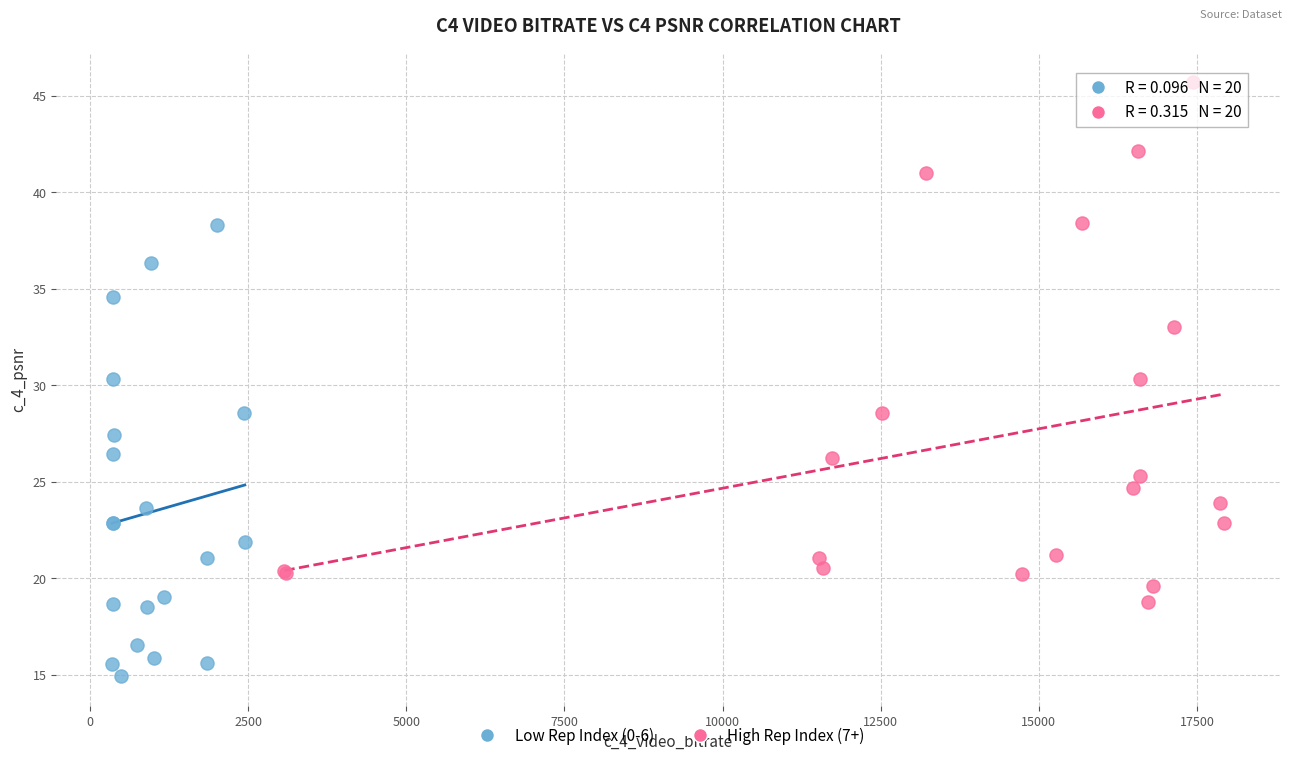

Which series has the largest Y range (max minus min)?

High Rep Index (7+)